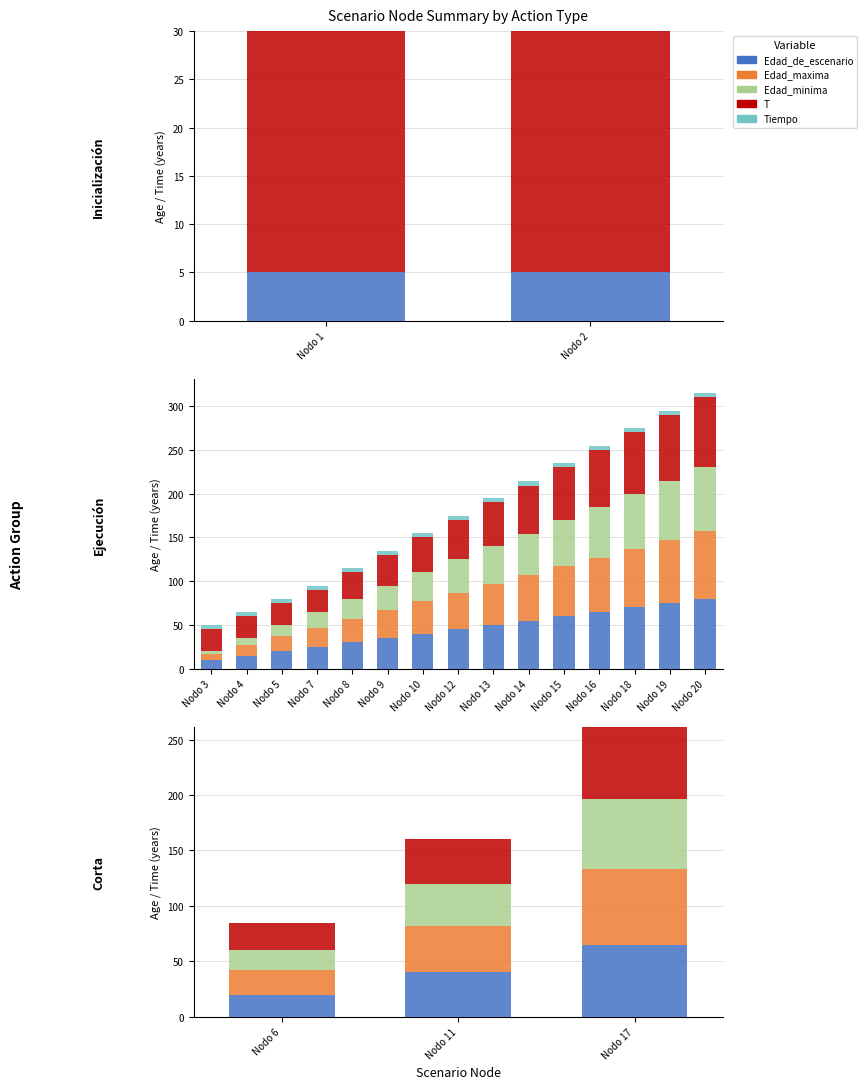

How many data points does each series have?

3